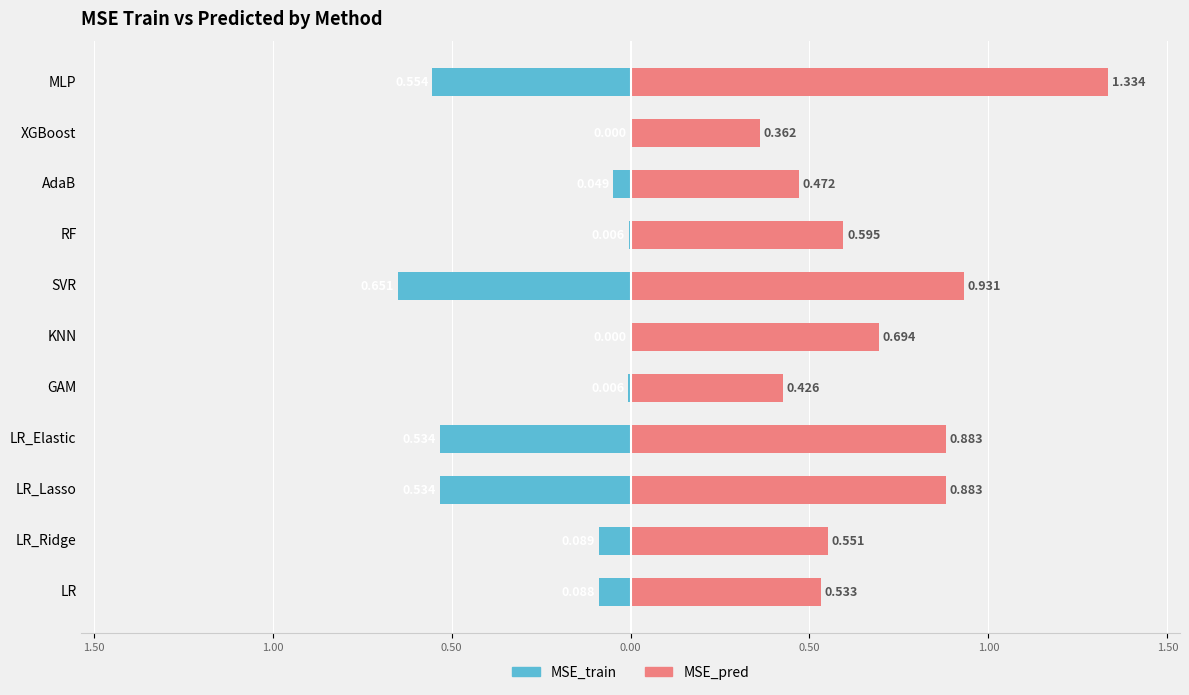

Does the chart contain stacked bars?

No